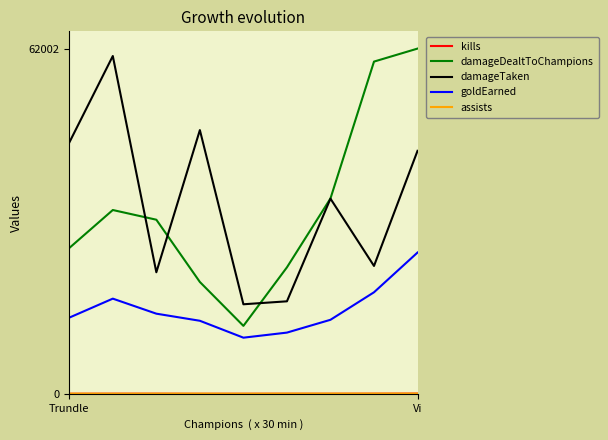

True or false: damageTaken and goldEarned intersect in this chart.

False